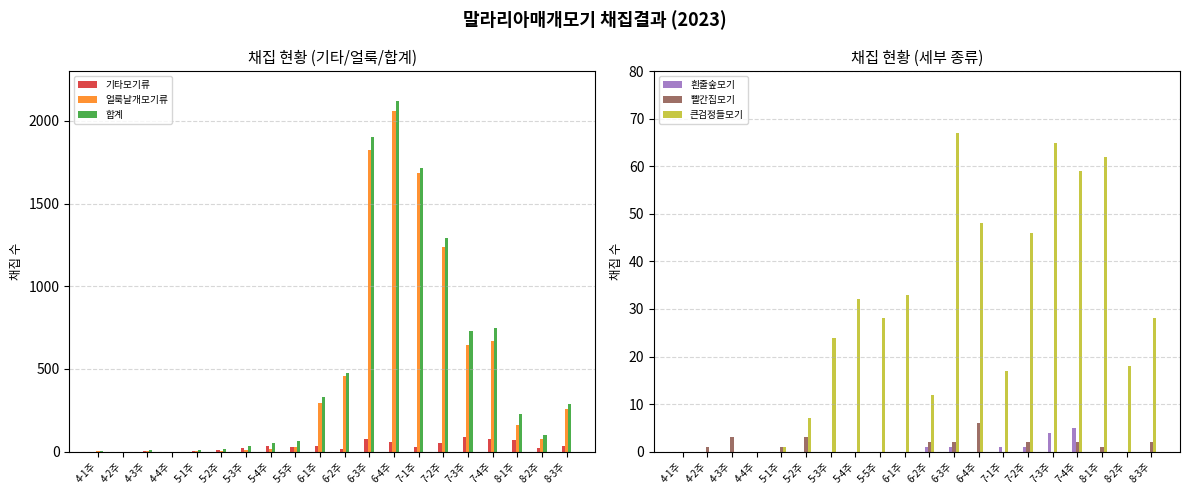

What is the approximate value of 기타모기류 at 5-5주, to the nearest 10?

30